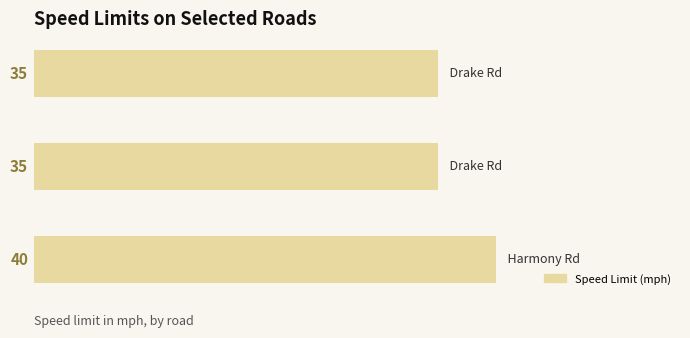

How many series are shown in this chart?

1